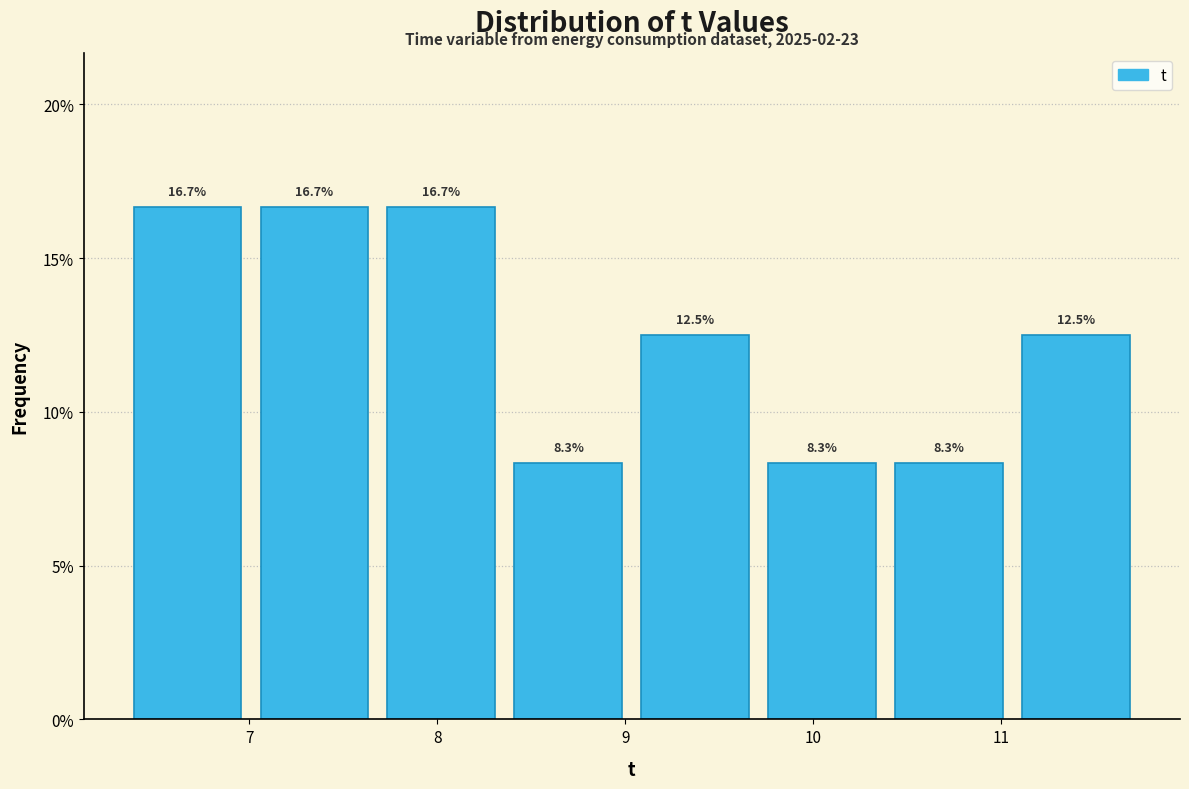

What is the height of the bar covering 11.1 to 11.7 on the x-axis? The bar edges are not printed on the chart, so give them approximately, as read against the axis.

12.5